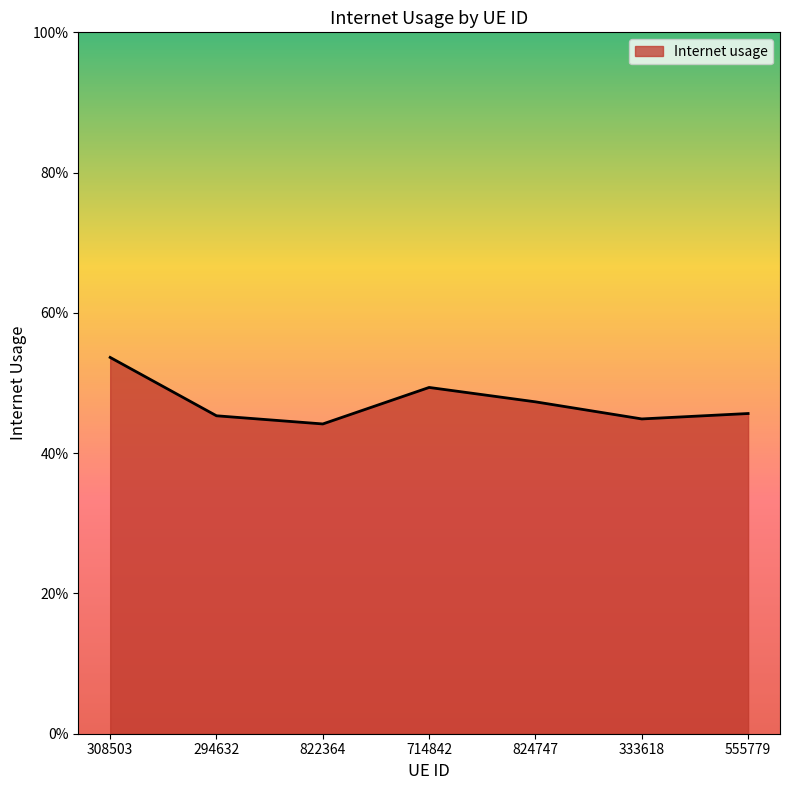

What is the sum of all values?

3.3